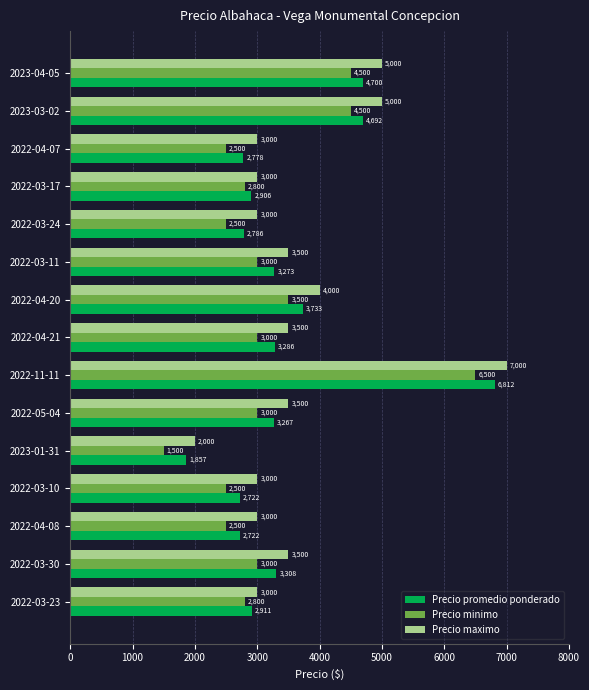

Which label corresponds to the smallest value in the chart?

2023-01-31